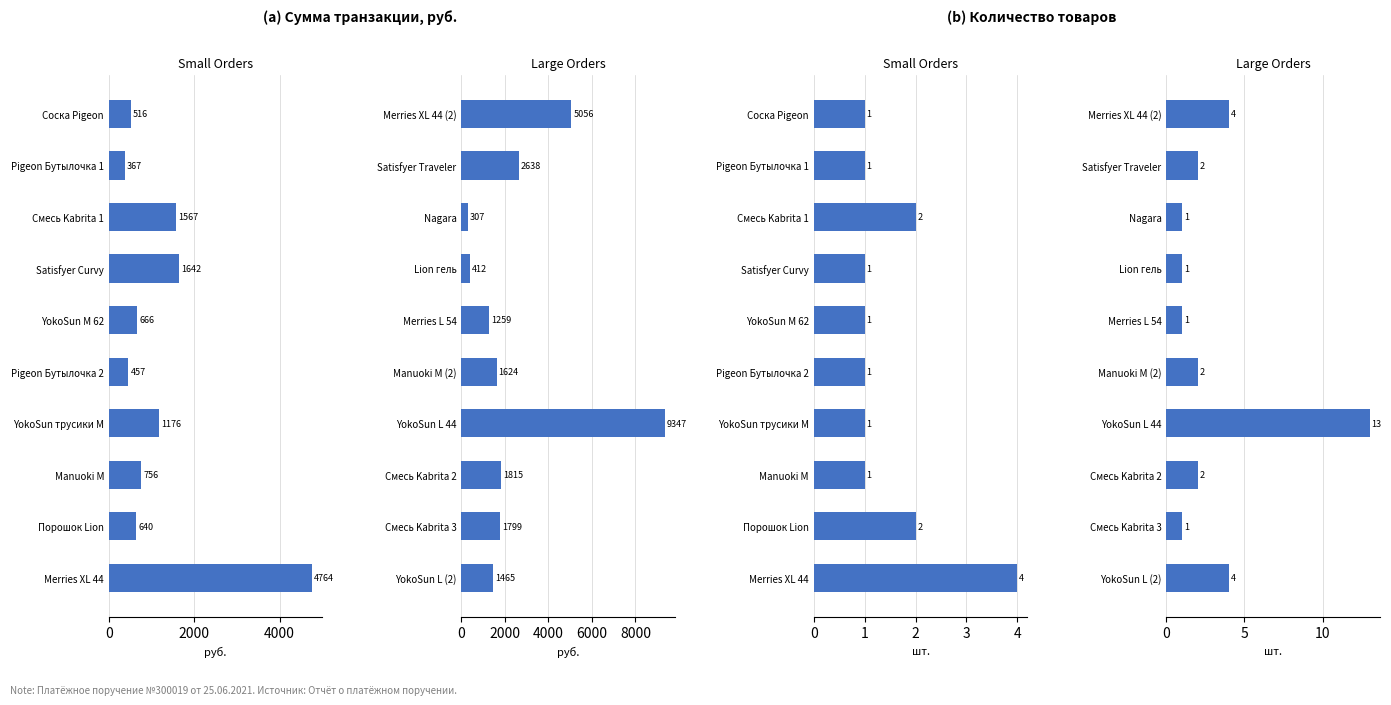

What is the difference between the maximum and minimum values in the Количество series?

12